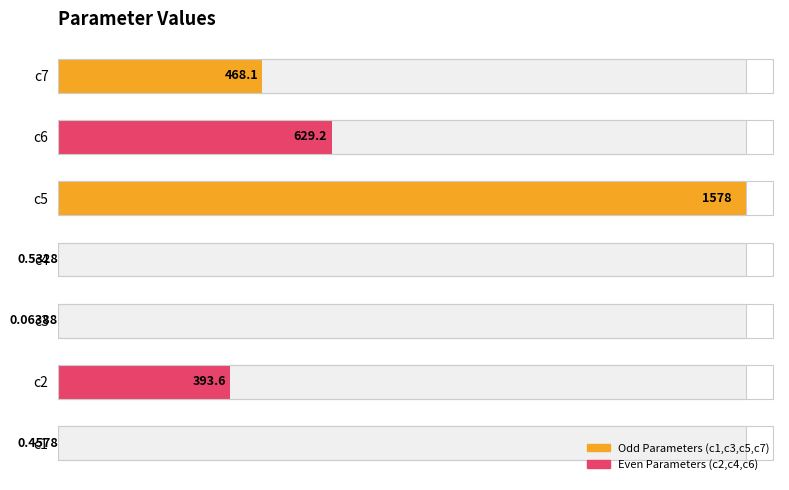

Reading left to right, extract all data points from this chart.

0.5	393.6	0.1	0.5	1577.8	629.2	468.1